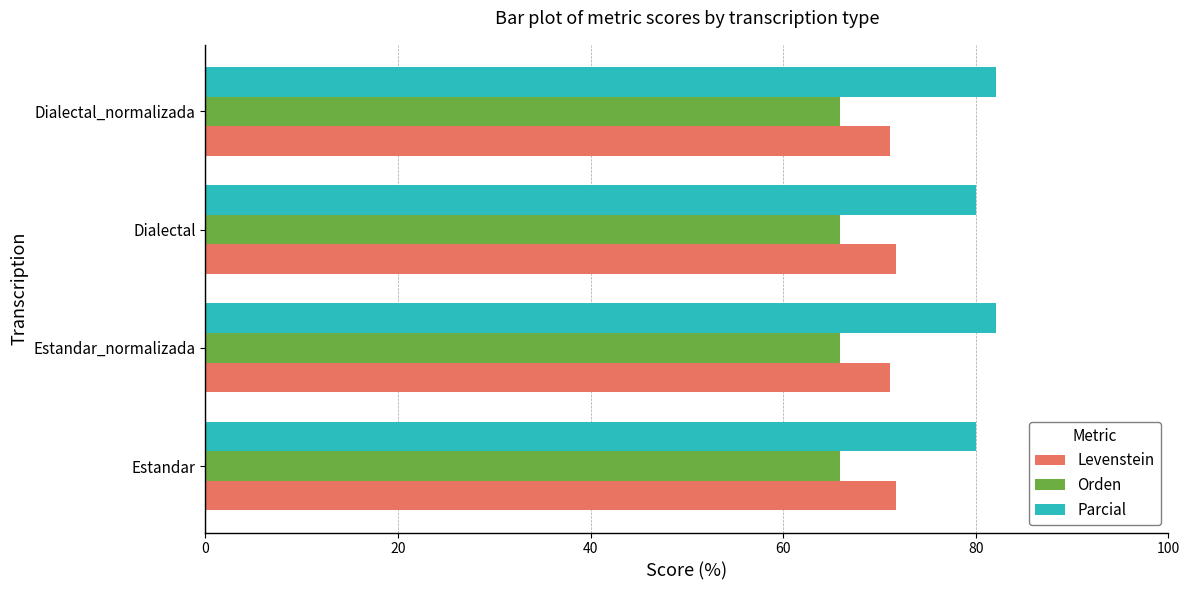

What is the lowest value of the Parcial series?

80.0